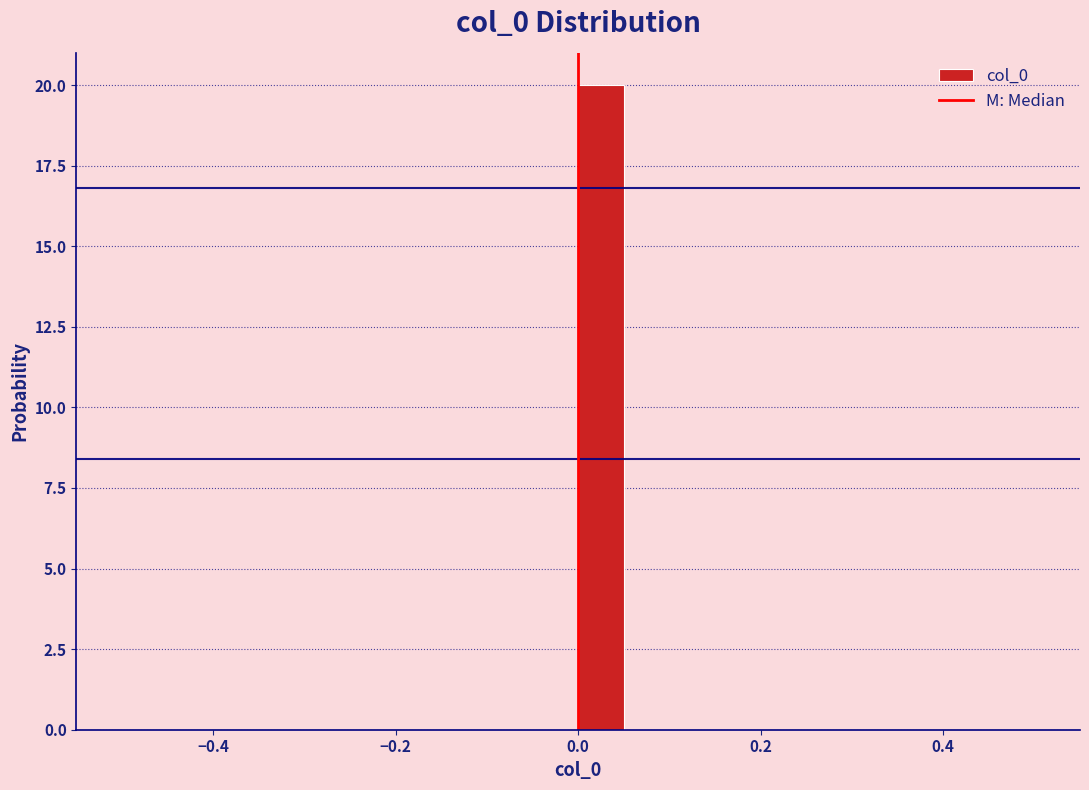

Read against the x-axis, roughly where is the centre of the tallest bar?

0.02